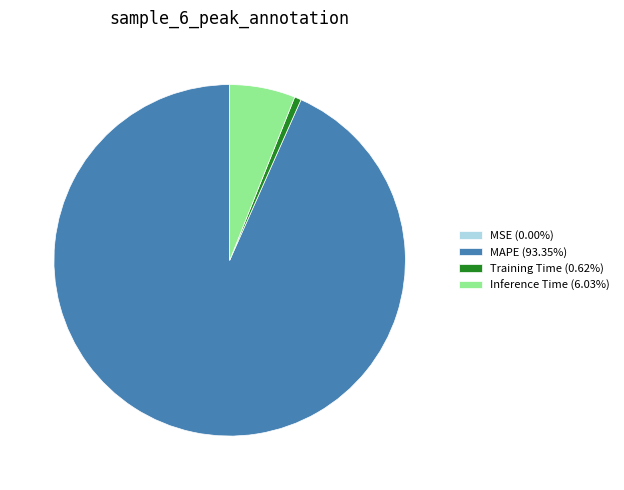

Is there any slice that represents more than half of the pie?

Yes